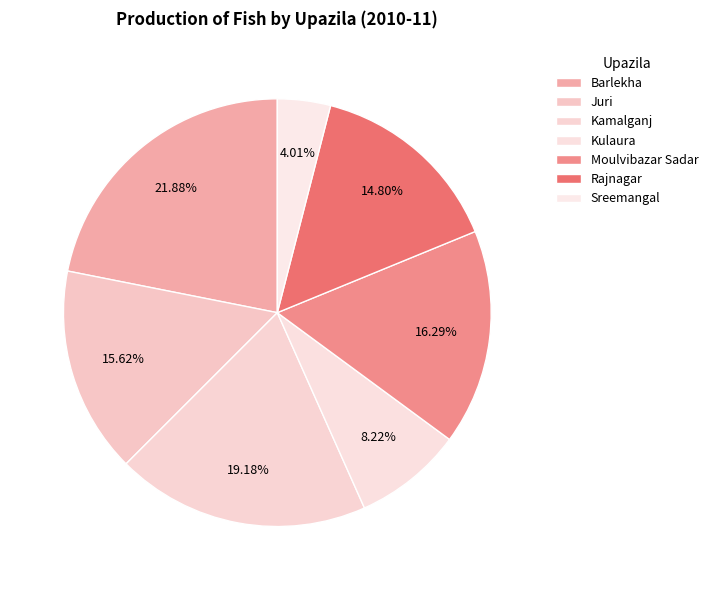

Count the number of slices in the pie.

7